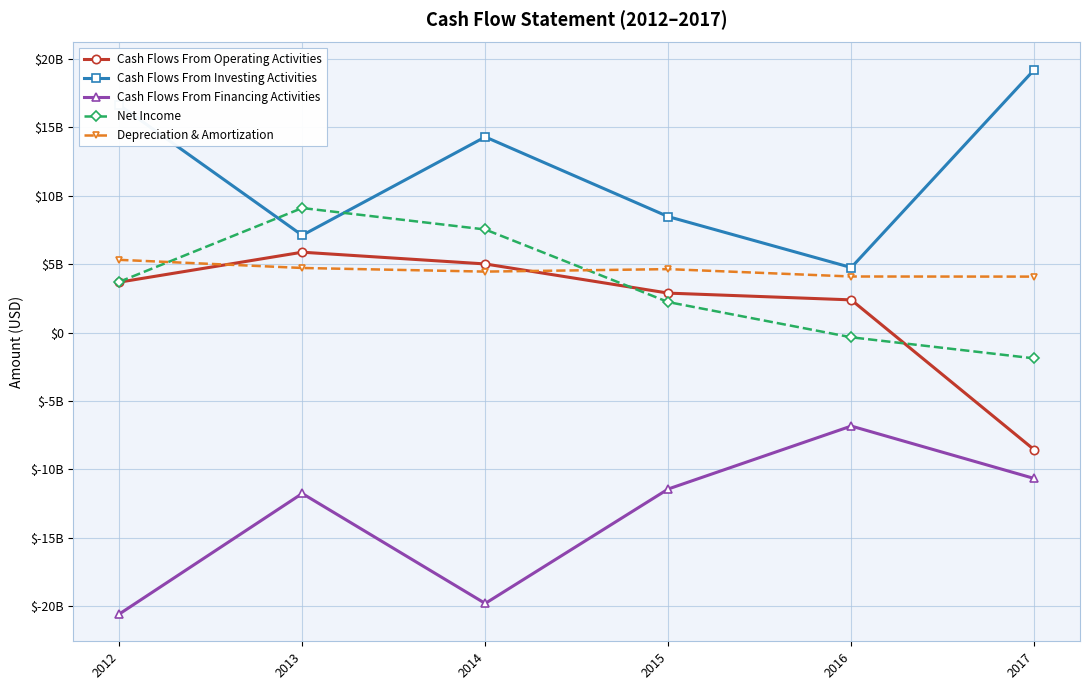

Which series ends up on top after the final intersection of Net Income and Cash Flows From Investing Activities?

Cash Flows From Investing Activities